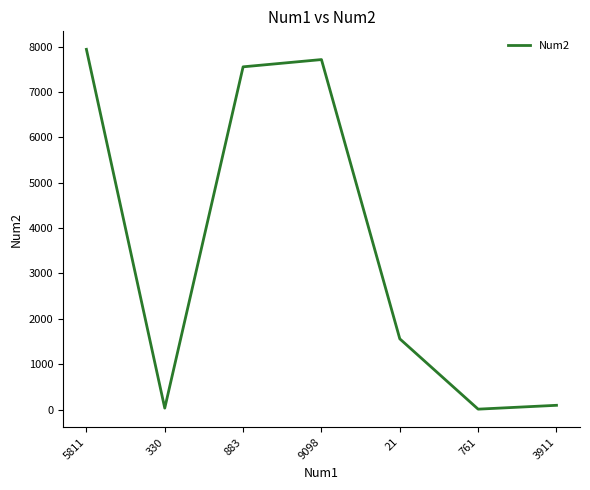

What is the difference between the values at 3911 and 5811?

7851